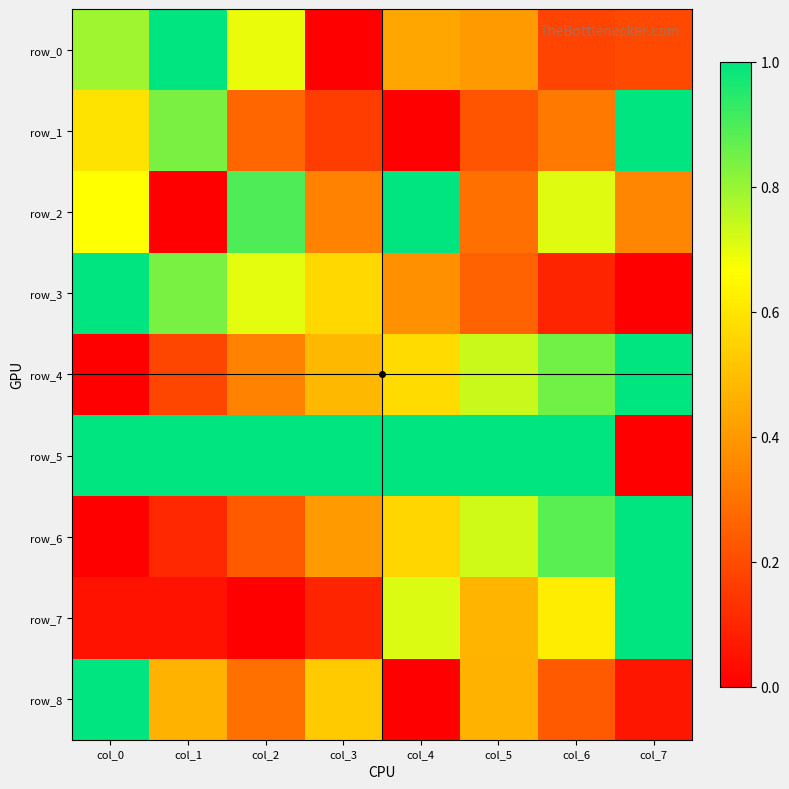

Reading left to right, extract all data points from this chart.

row_0: col_0=0.8	col_1=1.0	col_2=0.7	col_3=0.0	col_4=0.4	col_5=0.4	col_6=0.2	col_7=0.2
row_1: col_0=0.6	col_1=0.8	col_2=0.3	col_3=0.2	col_4=0.0	col_5=0.2	col_6=0.3	col_7=1.0
row_2: col_0=0.7	col_1=0.0	col_2=0.9	col_3=0.3	col_4=1.0	col_5=0.3	col_6=0.7	col_7=0.4
row_3: col_0=1.0	col_1=0.8	col_2=0.7	col_3=0.6	col_4=0.4	col_5=0.3	col_6=0.1	col_7=0.0
row_4: col_0=0.0	col_1=0.2	col_2=0.3	col_3=0.5	col_4=0.6	col_5=0.7	col_6=0.8	col_7=1.0
row_5: col_0=1.0	col_1=1.0	col_2=1.0	col_3=1.0	col_4=1.0	col_5=1.0	col_6=1.0	col_7=0.0
row_6: col_0=0.0	col_1=0.1	col_2=0.2	col_3=0.4	col_4=0.6	col_5=0.7	col_6=0.9	col_7=1.0
row_7: col_0=0.0	col_1=0.0	col_2=0.0	col_3=0.1	col_4=0.7	col_5=0.5	col_6=0.6	col_7=1.0
row_8: col_0=1.0	col_1=0.5	col_2=0.3	col_3=0.5	col_4=0.0	col_5=0.5	col_6=0.2	col_7=0.1